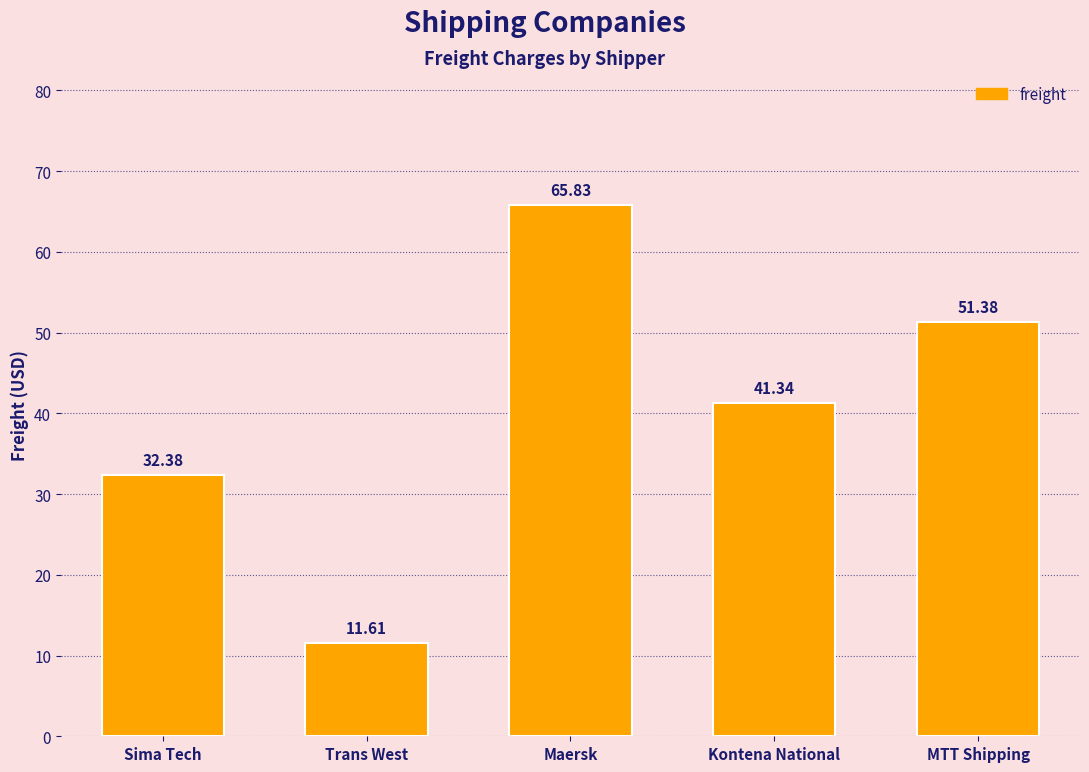

What is the ratio of the value at Trans West to the value at Kontena National?

0.3